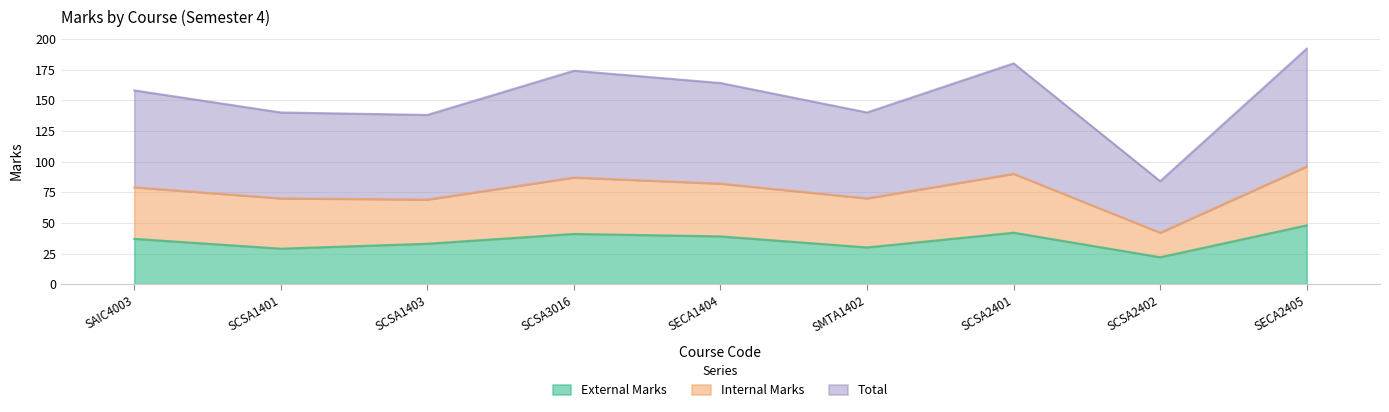

Which series has the largest range (max minus min)?

Total